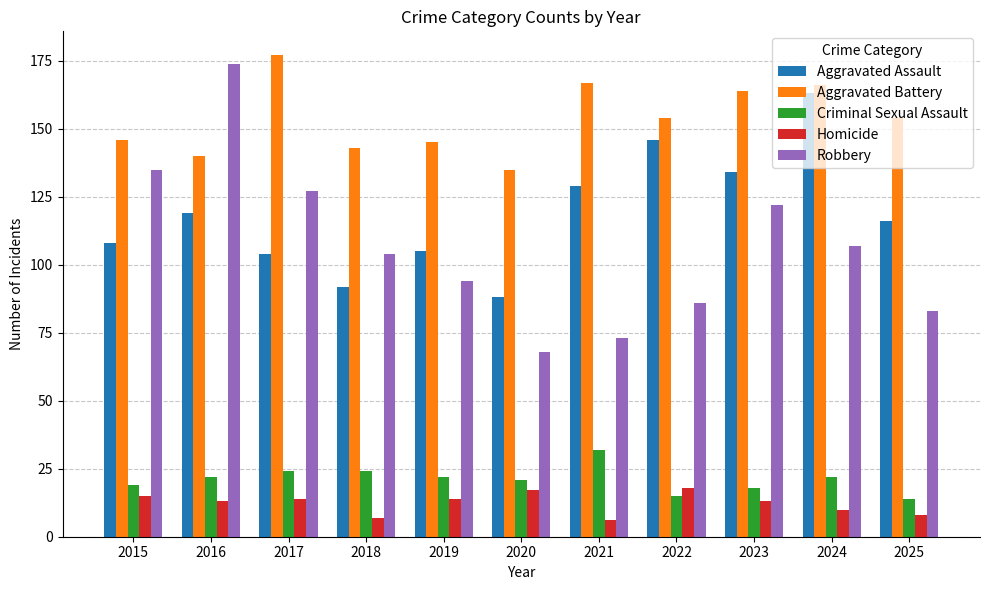

Reading right to left, what are all the values shown in this chart?

Aggravated Assault: 2025=116	2024=163	2023=134	2022=146	2021=129	2020=88	2019=105	2018=92	2017=104	2016=119	2015=108
Aggravated Battery: 2025=154	2024=166	2023=164	2022=154	2021=167	2020=135	2019=145	2018=143	2017=177	2016=140	2015=146
Criminal Sexual Assault: 2025=14	2024=22	2023=18	2022=15	2021=32	2020=21	2019=22	2018=24	2017=24	2016=22	2015=19
Homicide: 2025=8	2024=10	2023=13	2022=18	2021=6	2020=17	2019=14	2018=7	2017=14	2016=13	2015=15
Robbery: 2025=83	2024=107	2023=122	2022=86	2021=73	2020=68	2019=94	2018=104	2017=127	2016=174	2015=135